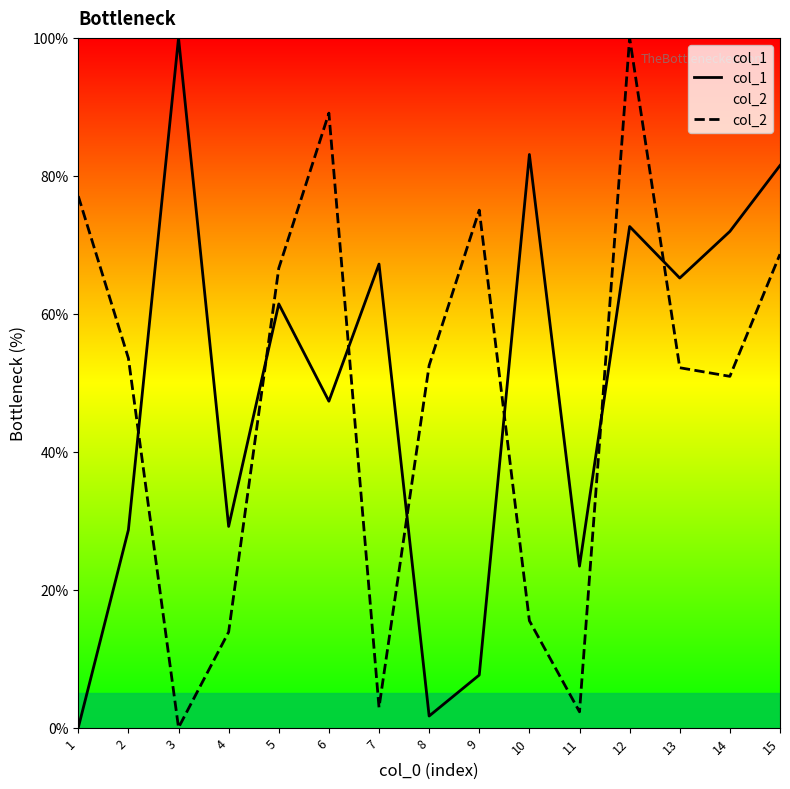

How many values in the col_2 series exceed 52?

9